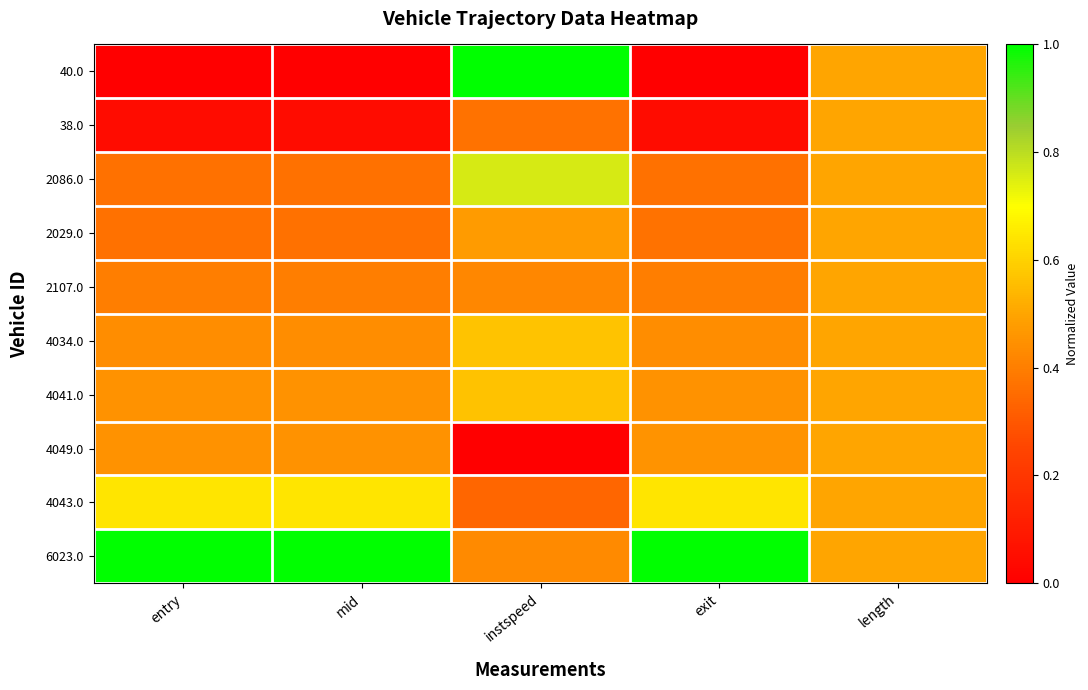

What is the total value across all series at length?

5.0